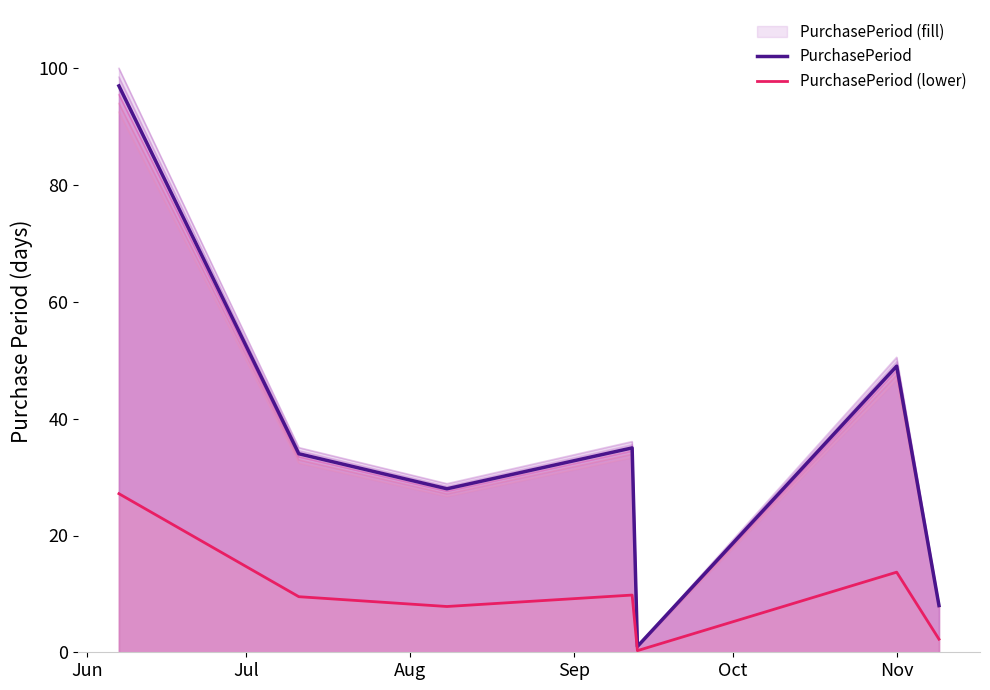

True or false: PurchasePeriod and PurchasePeriod (lower) intersect in this chart.

False